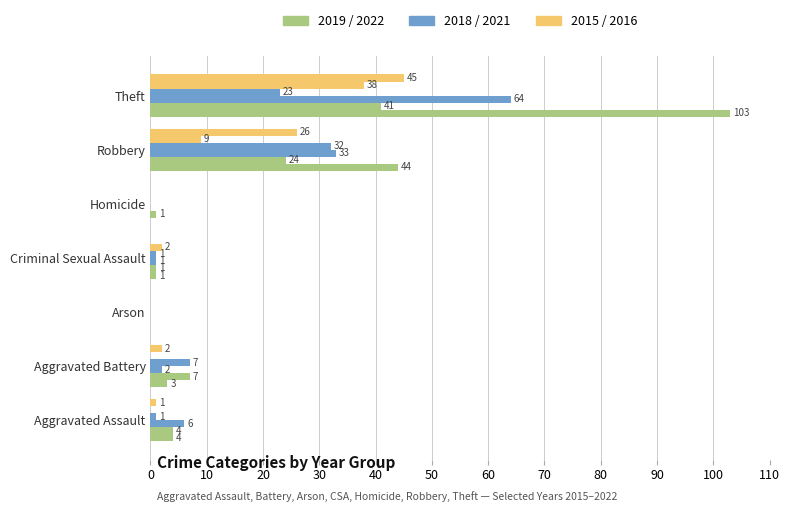

How many categories are shown in the chart?

7